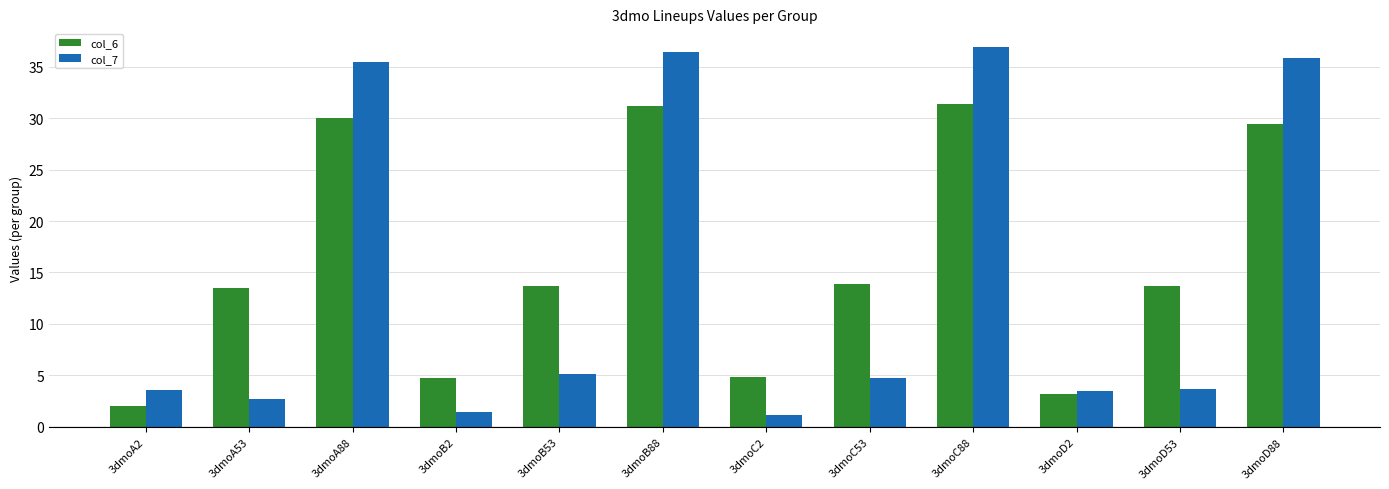

Which series has the largest total across all categories?

col_6